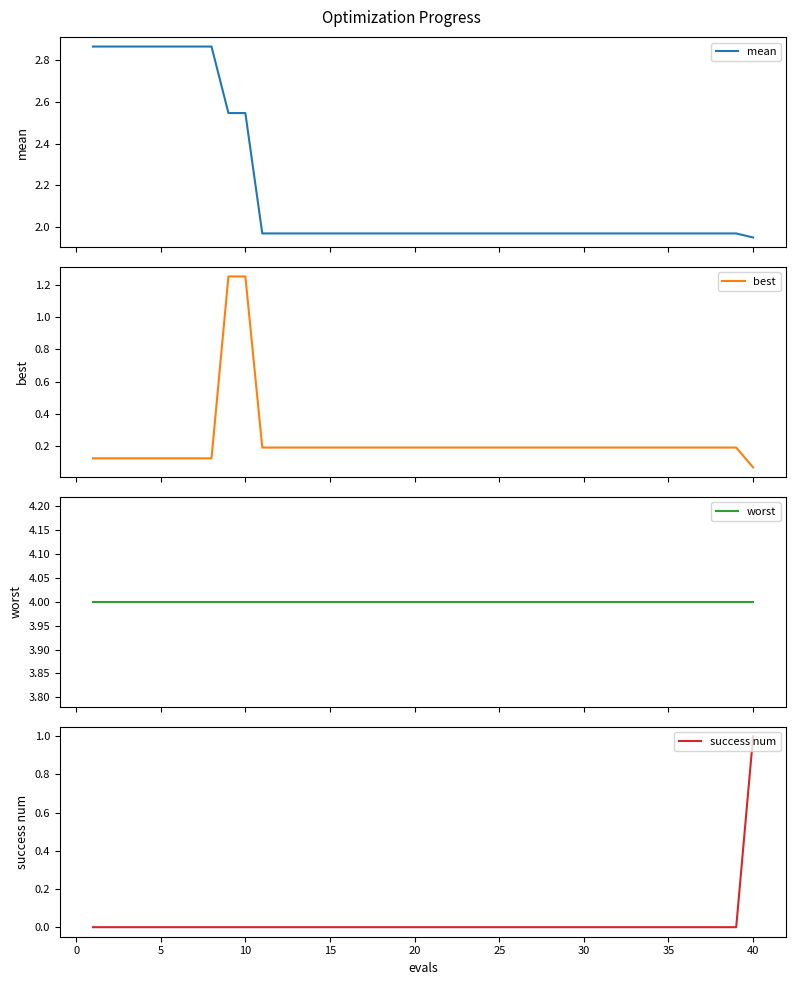

Is the value of best at 14 greater than the value of success num at 31?

Yes